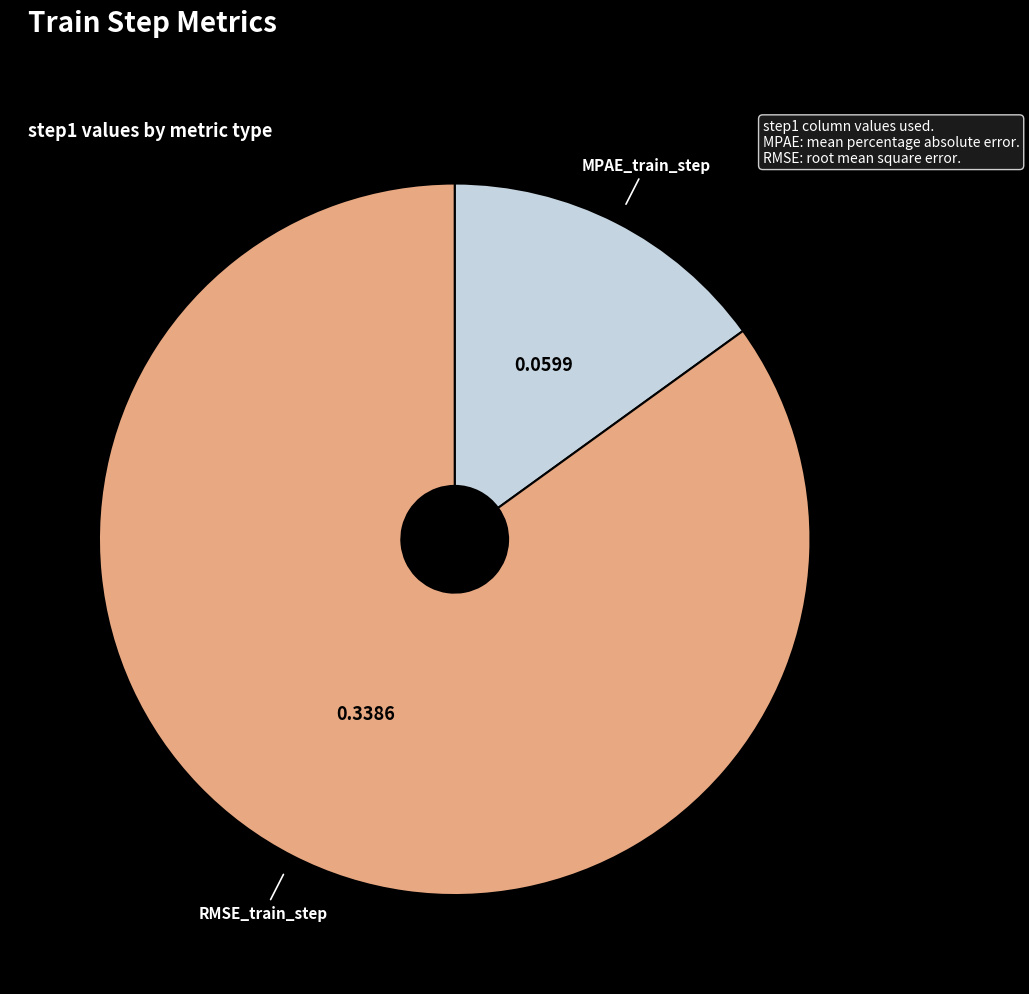

Is there any slice that represents more than half of the pie?

Yes